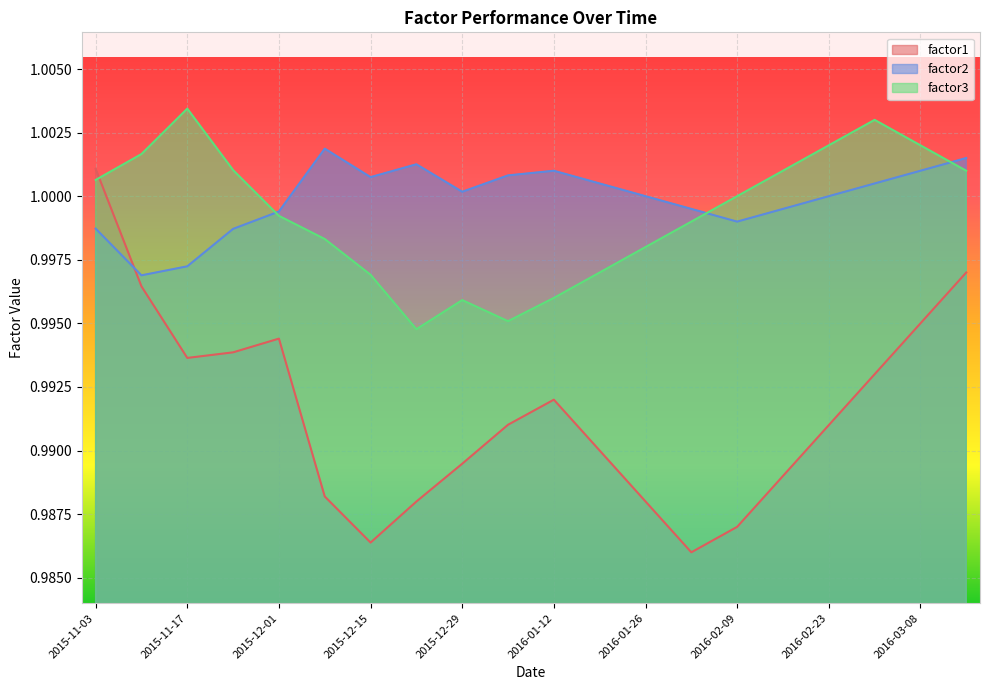

What is the label of the 19th point from the left?

2016-03-08